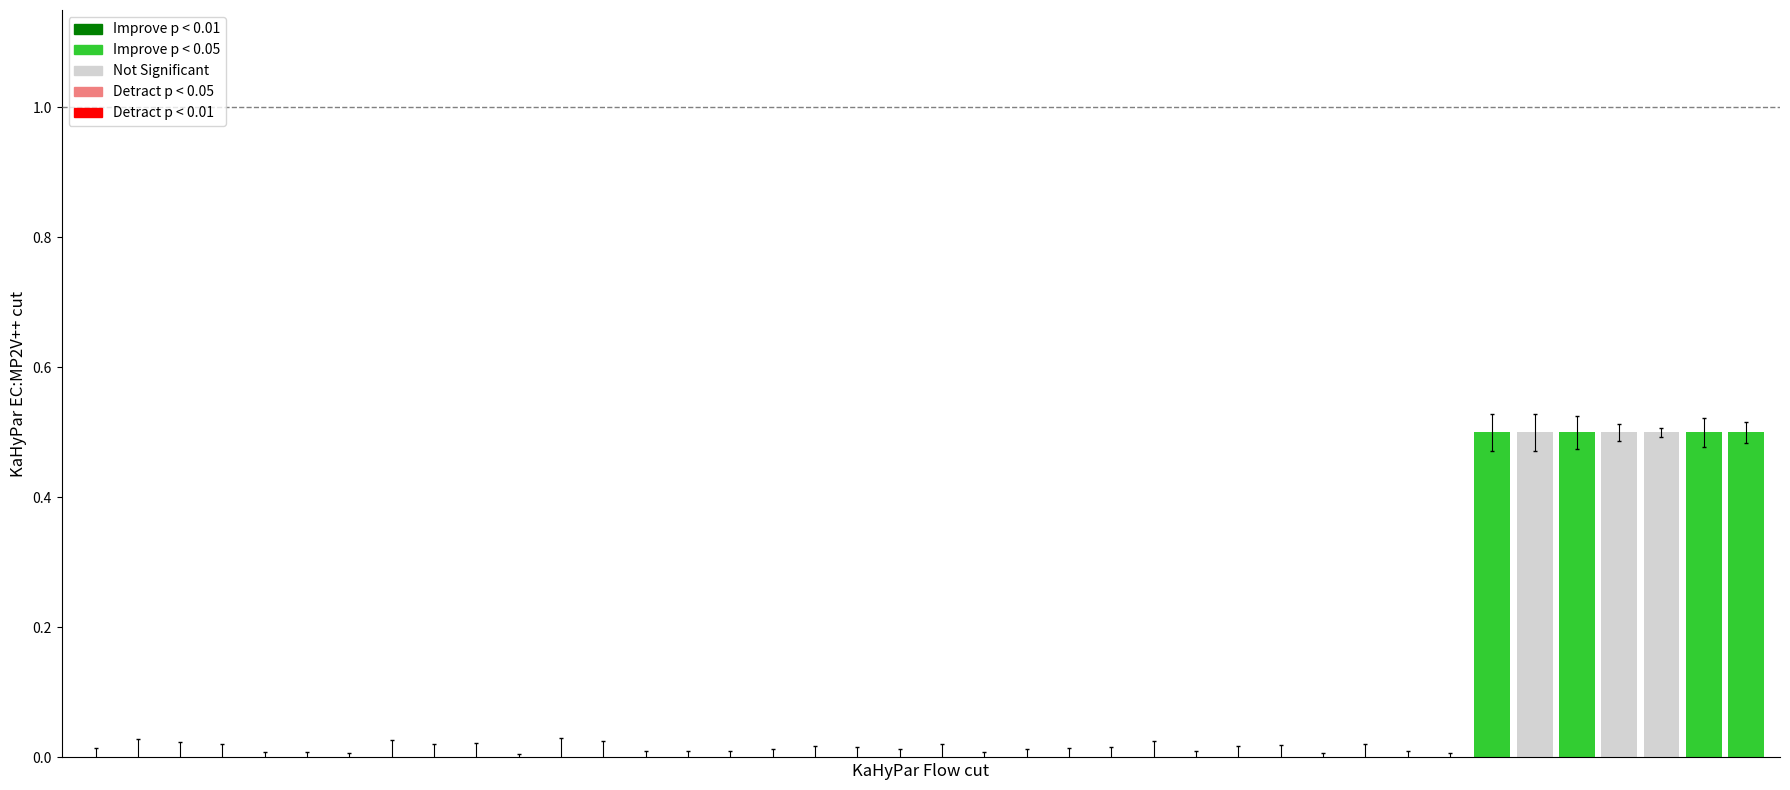

What is the sum of all values?

3.5